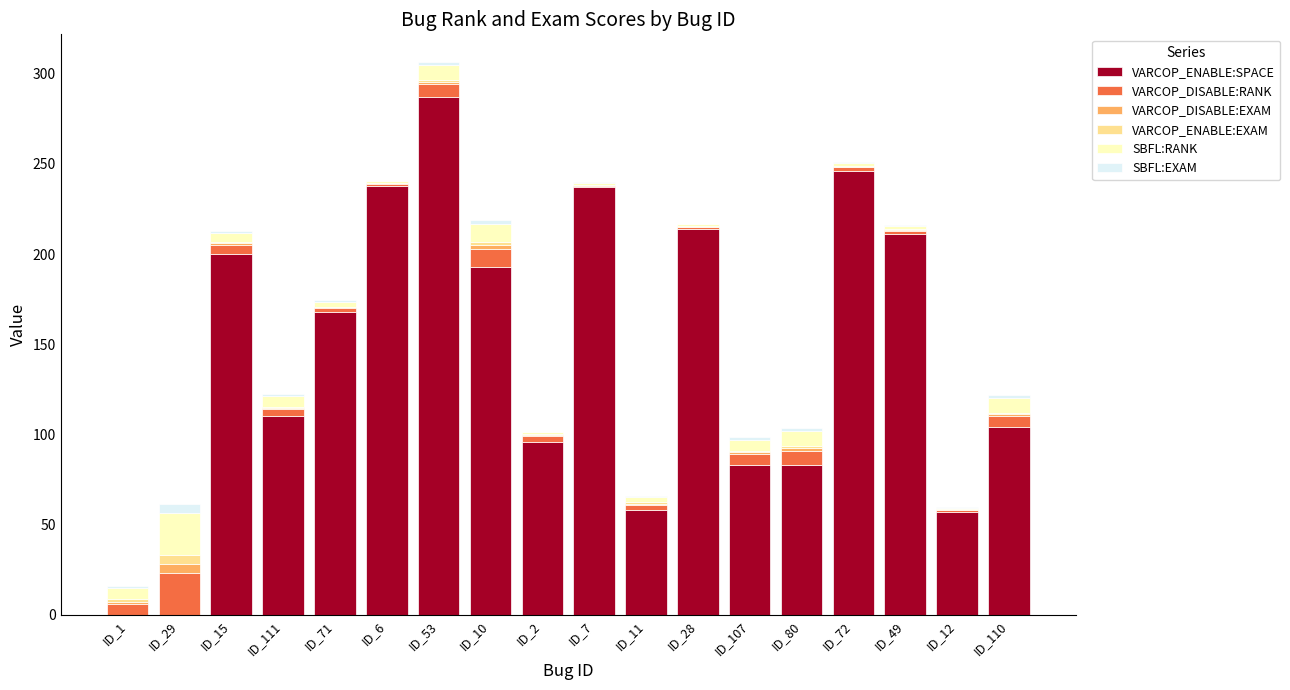

At which label is VARCOP_ENABLE:SPACE closest to 143?

ID_71